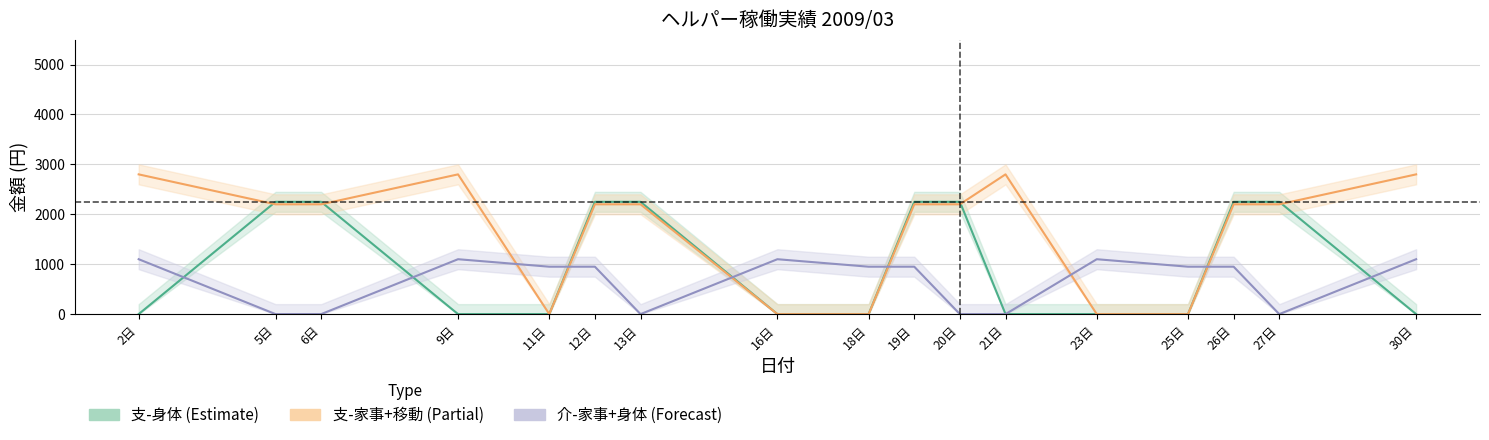

The 支-身体 (Estimate) series shows 1166 at 16日. True or false?

False